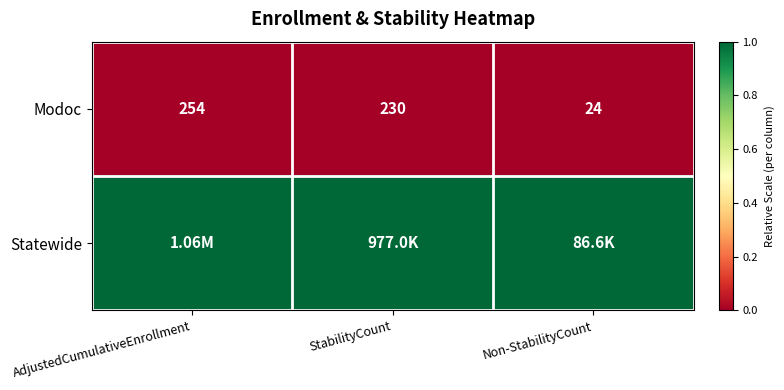

How many distinct data groups are displayed?

2